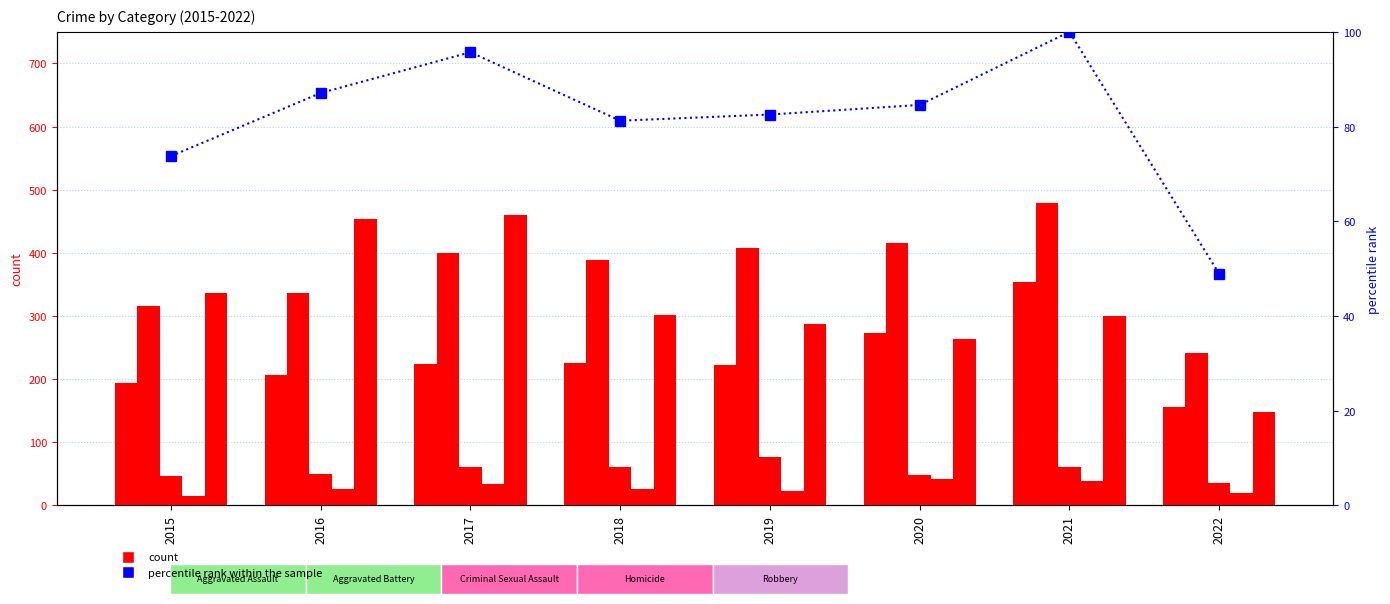

Reading right to left, extract all data points from this chart.

Aggravated Assault: 156.0	353.0	273.0	223.0	225.0	224.0	206.0	194.0
Aggravated Battery: 242.0	479.0	416.0	407.0	389.0	400.0	336.0	316.0
Criminal Sexual Assault: 36.0	61.0	48.0	77.0	60.0	61.0	50.0	46.0
Homicide: 20.0	38.0	41.0	22.0	25.0	33.0	26.0	15.0
Robbery: 148.0	300.0	263.0	287.0	301.0	460.0	454.0	337.0
percentile rank within the sample: 48.9	100.0	84.6	82.5	81.2	95.7	87.1	73.8